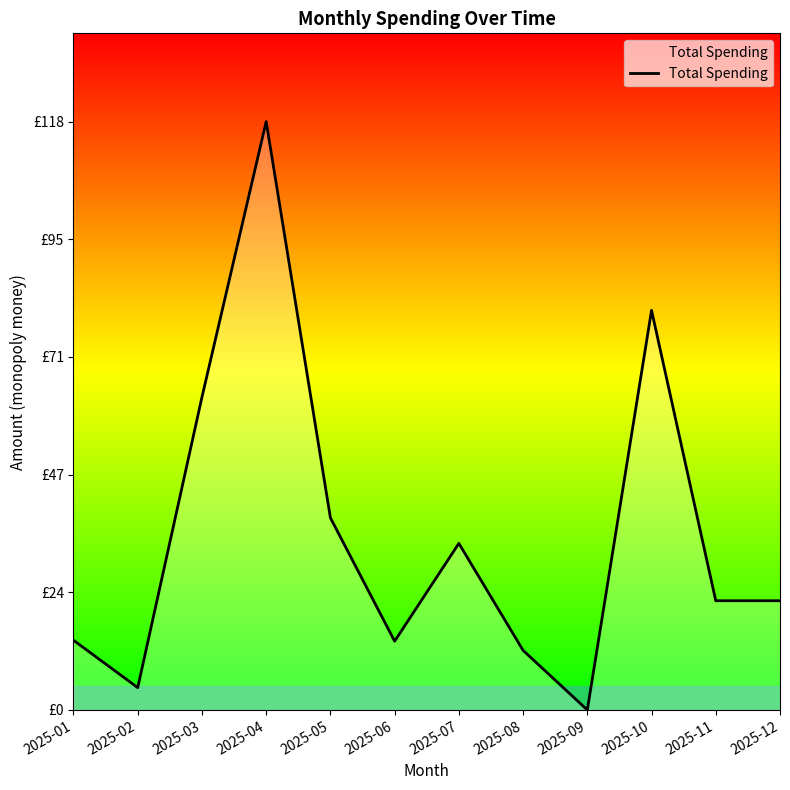

How many interior local peaks (higher than both neighbors) does the data have?

3